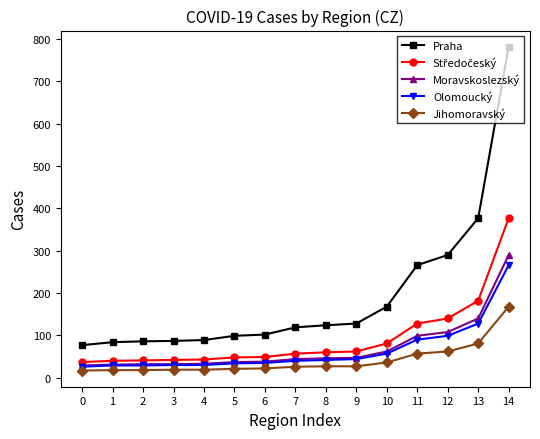

What is the value of the Olomoucký point at the 11th from the left?

57